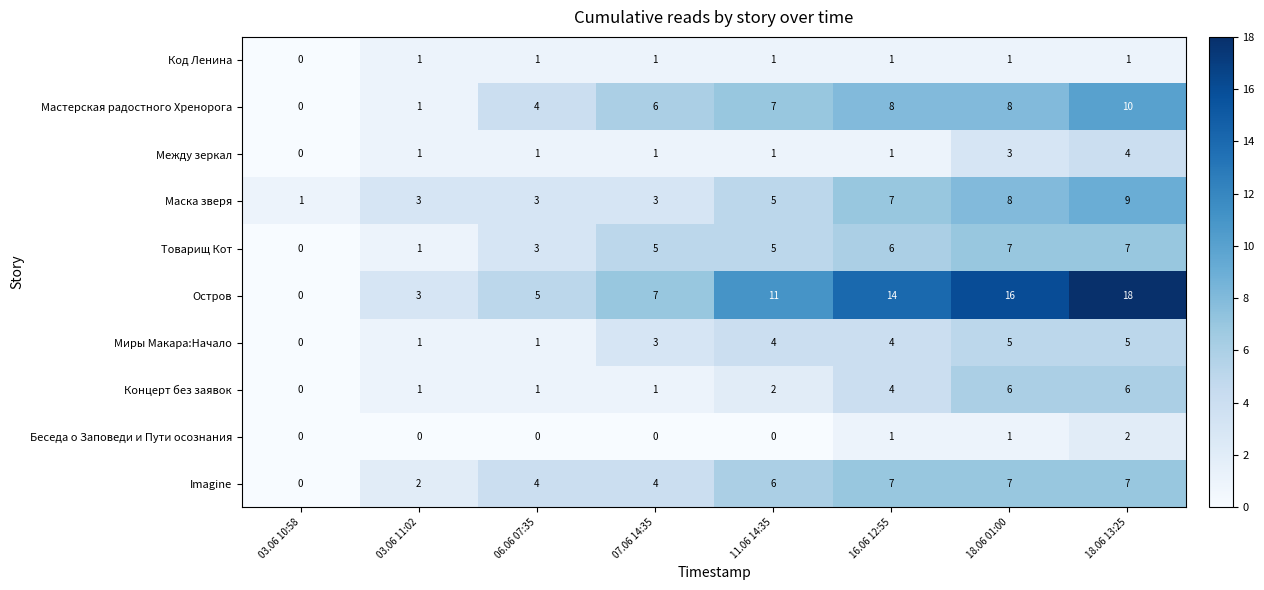

At which category is the sum across all series the highest?

18.06 13:25